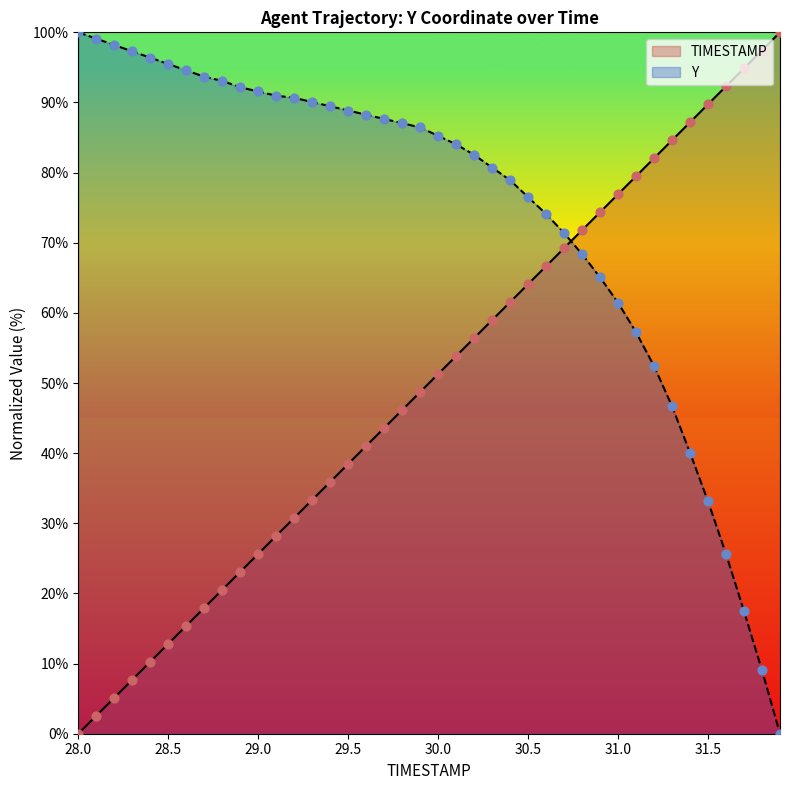

At which category is the sum across all series the highest?

30.6